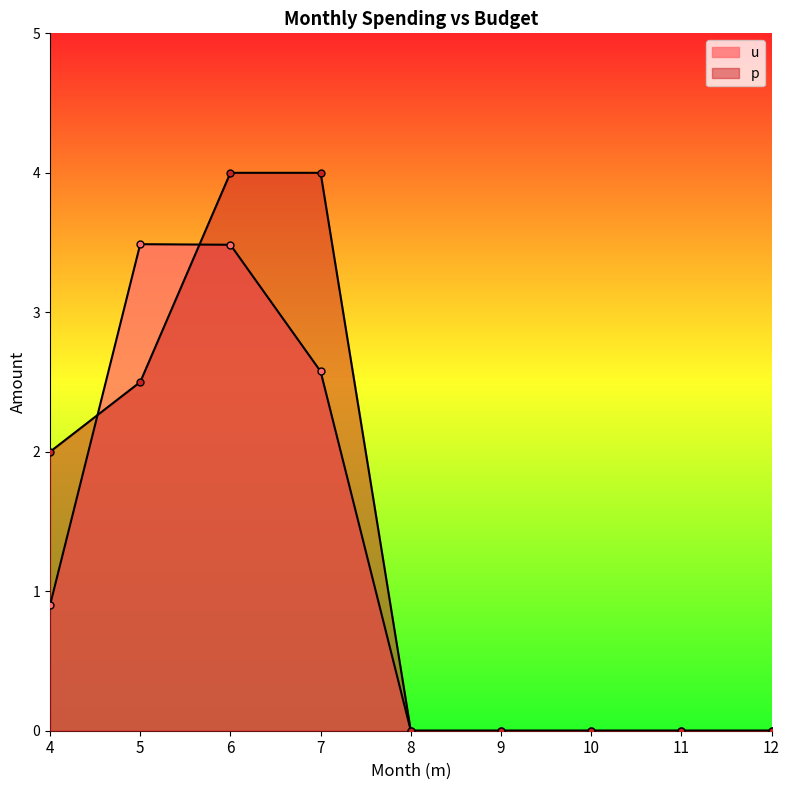

Which label corresponds to the largest value in the chart?

6